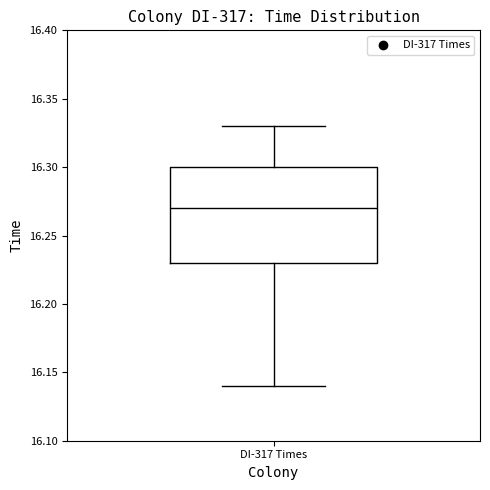

Read this box plot against the y-axis: the position of the median line, the range covered by the box, and the ends of both whiskers. The values are not printed on the chart, so give them approximately, as read against the axis.

median 16.27, box 16.23 to 16.30, whiskers 16.14 to 16.33